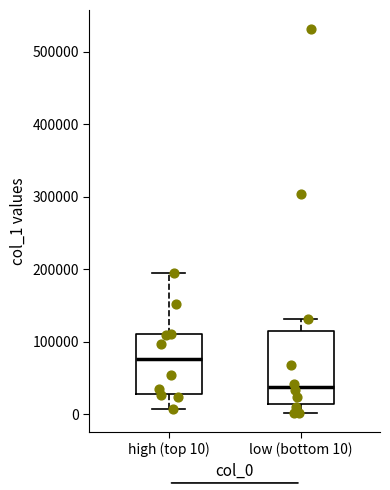

Which box has the highest median line?

high (top 10)